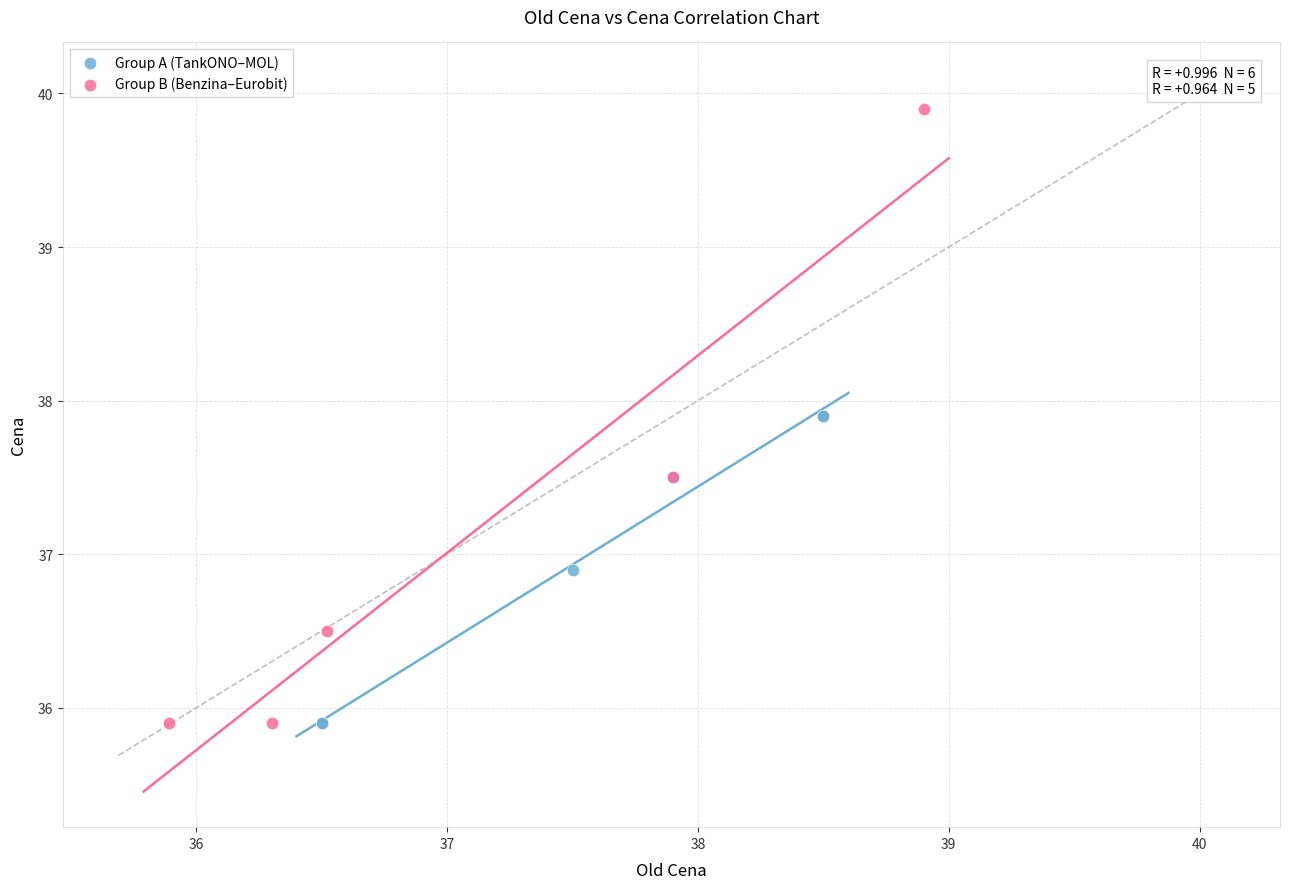

Which series contains the highest Y value?

Group B (Benzina–Eurobit)